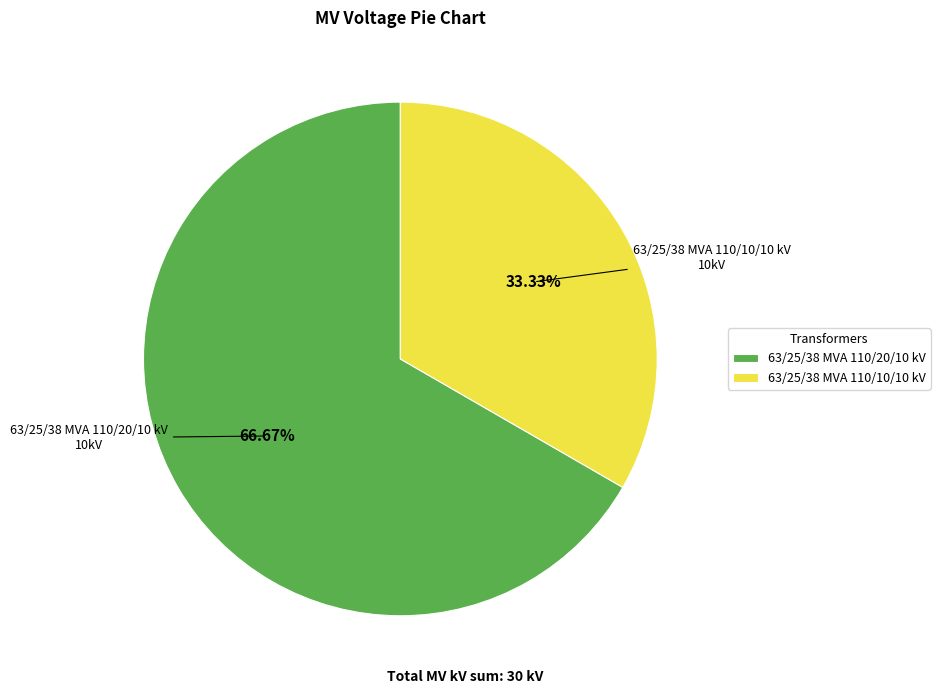

Combined, do 63/25/38 MVA 110/10/10 kV and 63/25/38 MVA 110/20/10 kV account for over 50%?

Yes